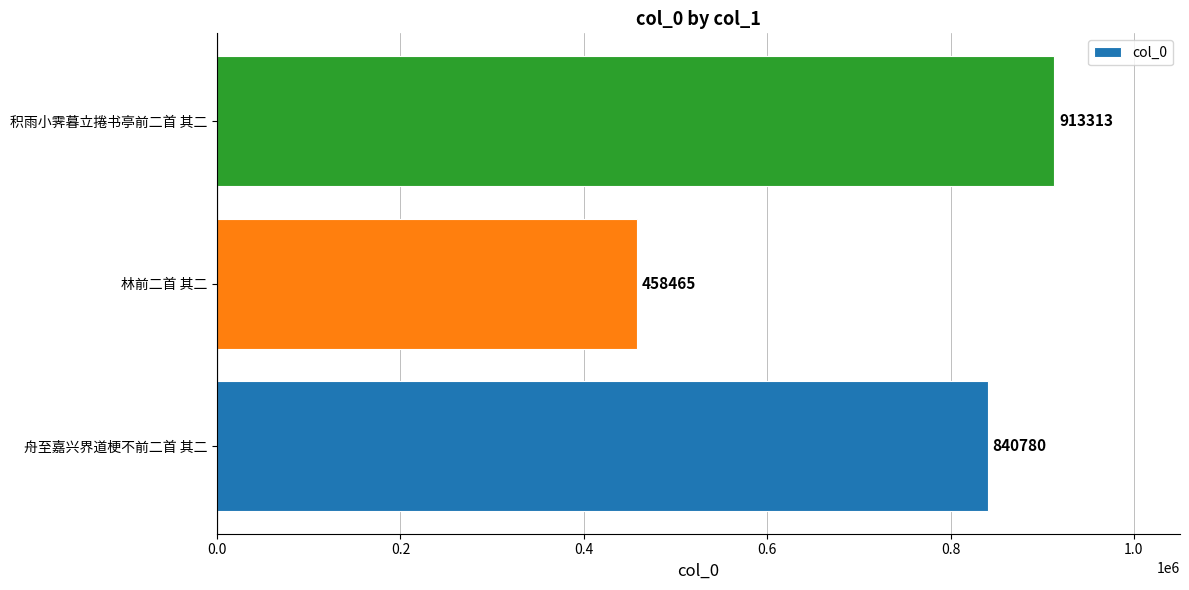

The chart shows a value of 1281216 at 积雨小霁暮立捲书亭前二首 其二. True or false?

False